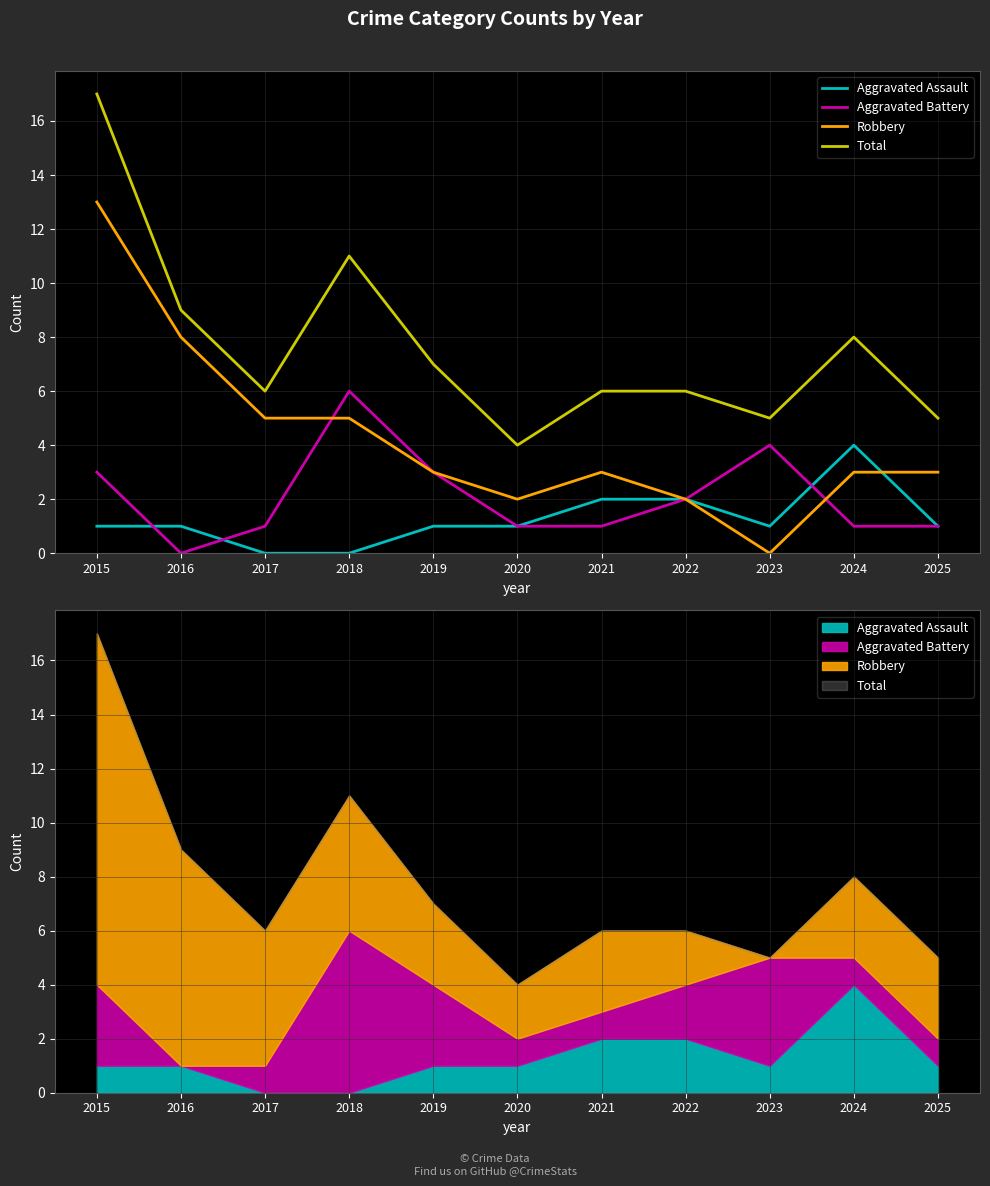

At which label does Robbery reach its minimum?

2023